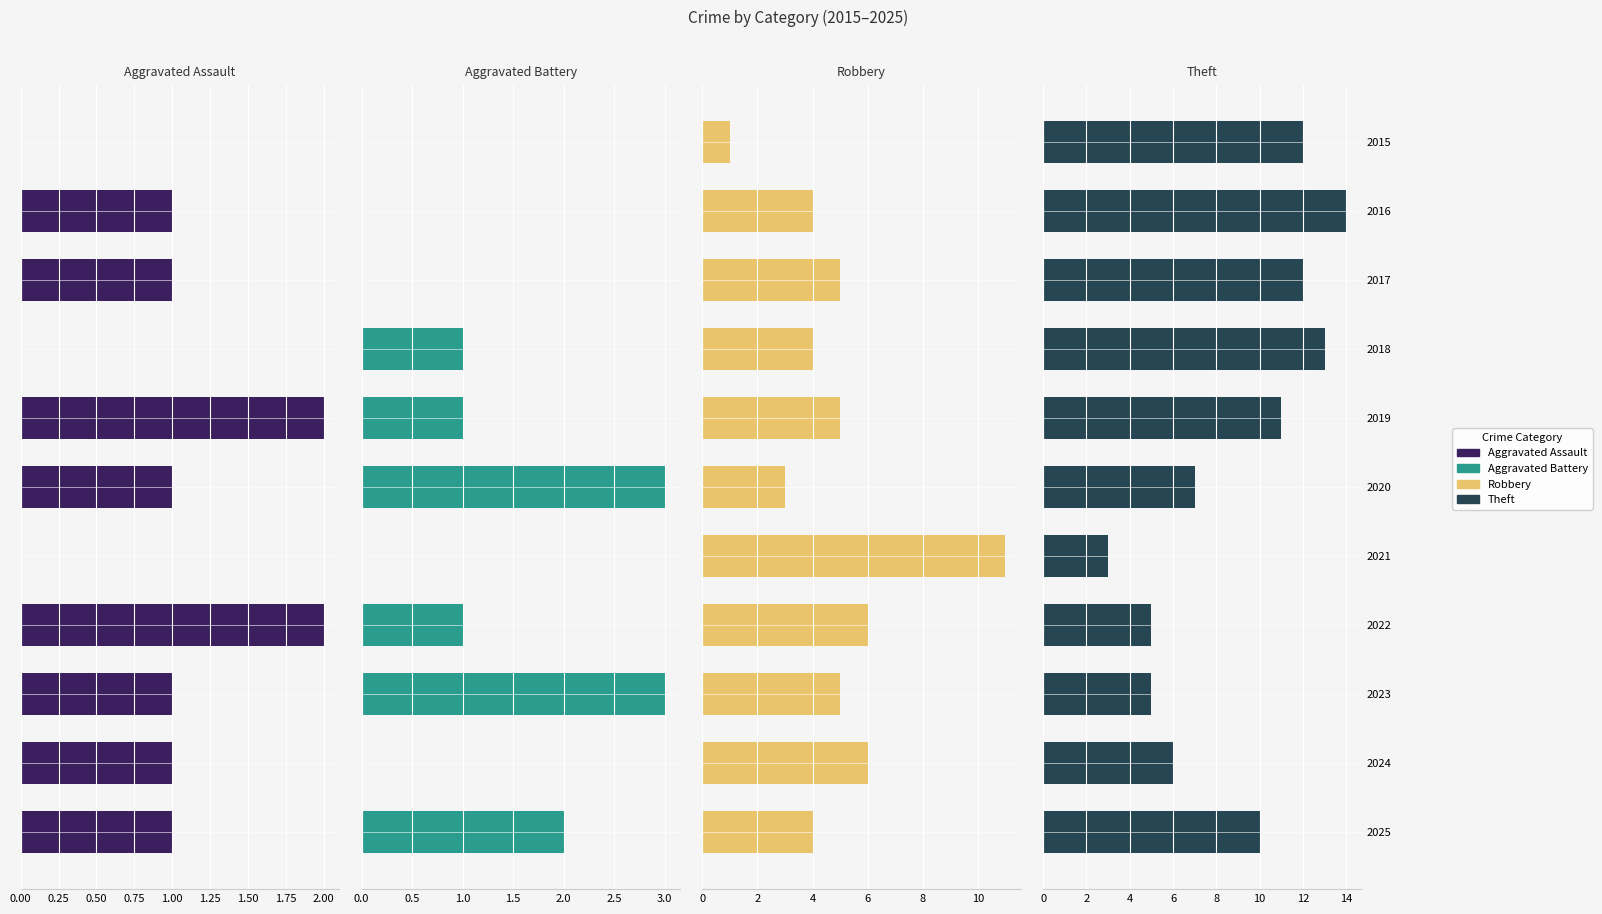

What is the value of the Aggravated Assault bar at the 2nd from the left?

1